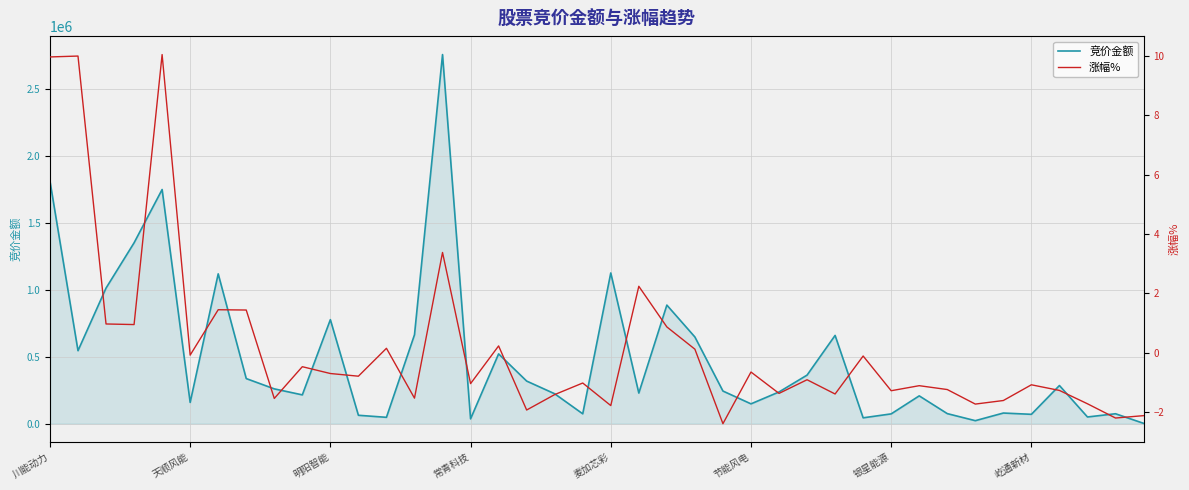

The 竞价金额 series shows 2907913 at 川能动力. True or false?

False